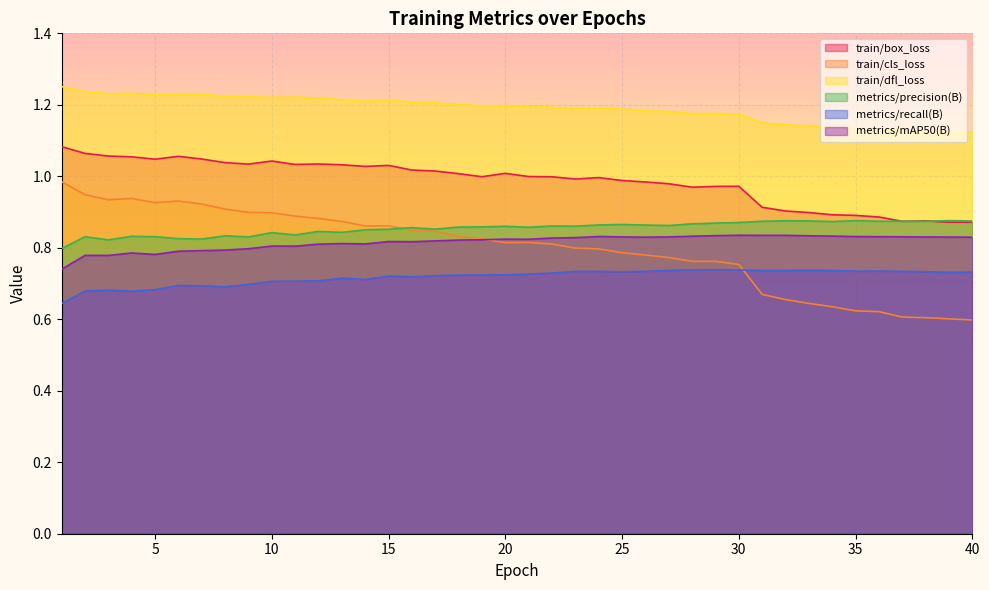

Rank the series at 19 from highest to lowest value.

train/dfl_loss, train/box_loss, metrics/precision(B), train/cls_loss, metrics/mAP50(B), metrics/recall(B)